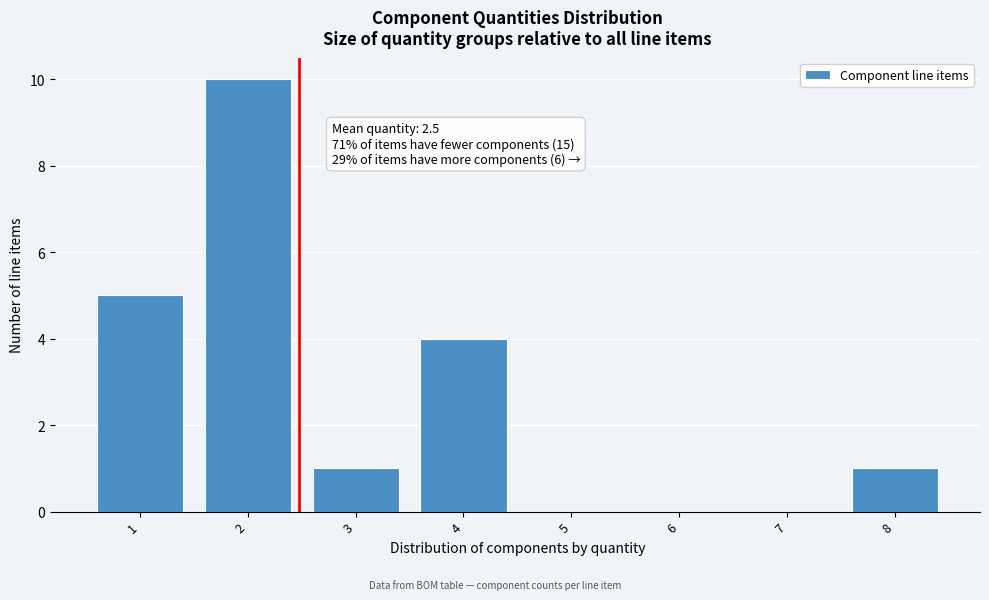

Reading left to right, transcribe all the data shown in this chart.

1=5	2=10	3=1	4=4	5=0	6=0	7=0	8=1